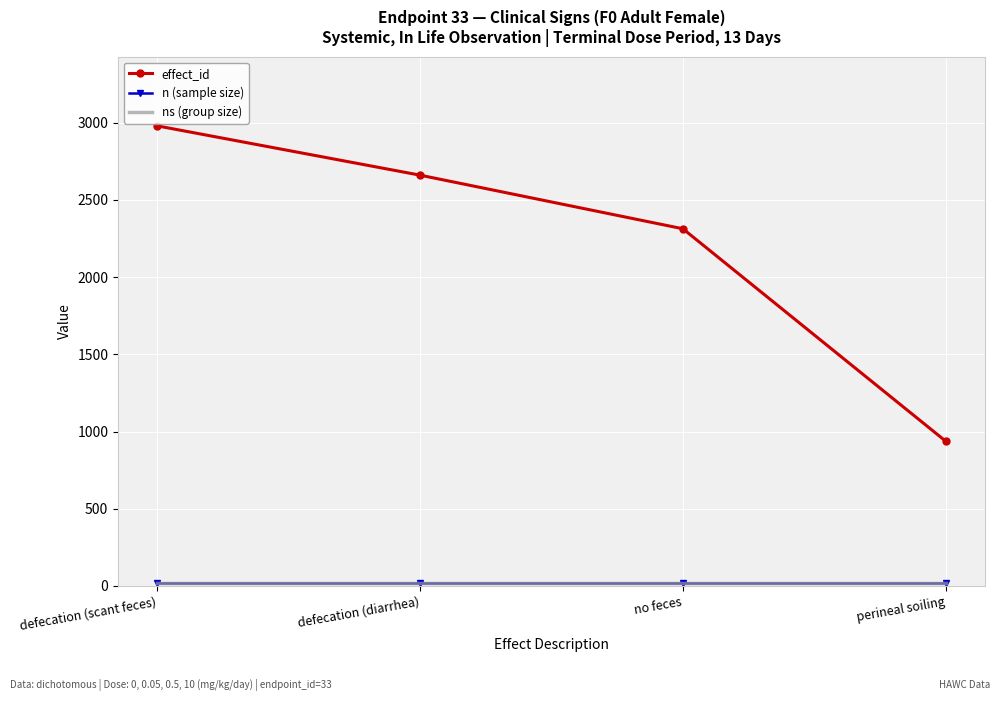

Between defecation (scant feces) and perineal soiling, which series saw the biggest shift?

effect_id